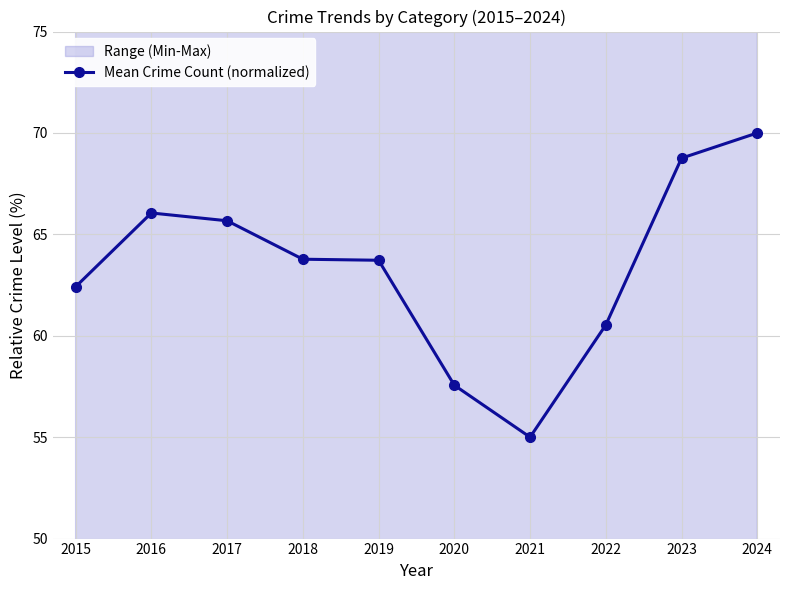

Rank the categories by value from lowest to highest.

2021, 2020, 2022, 2015, 2019, 2018, 2017, 2016, 2023, 2024